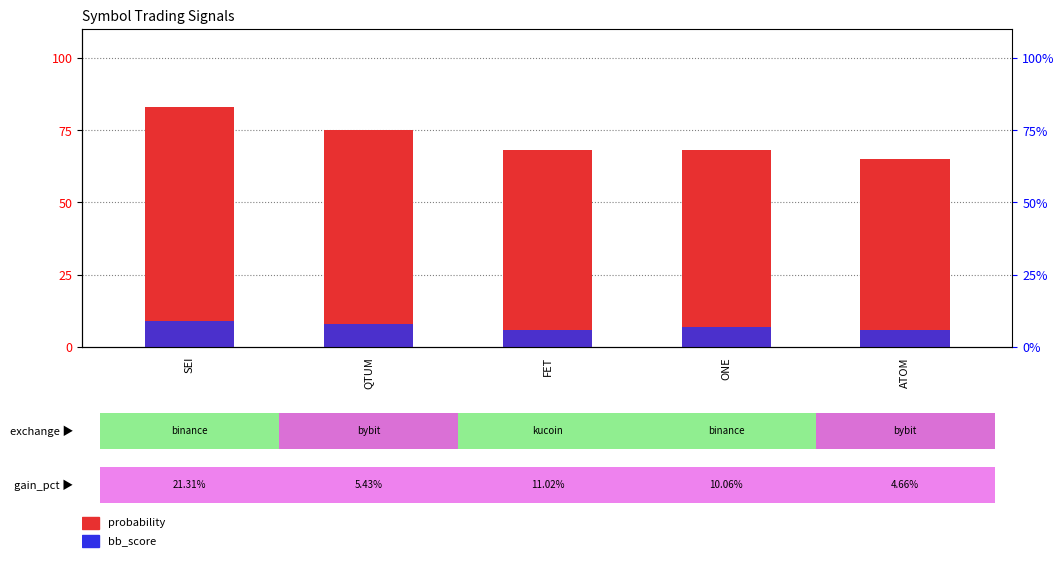

How many data points does each series have?

5